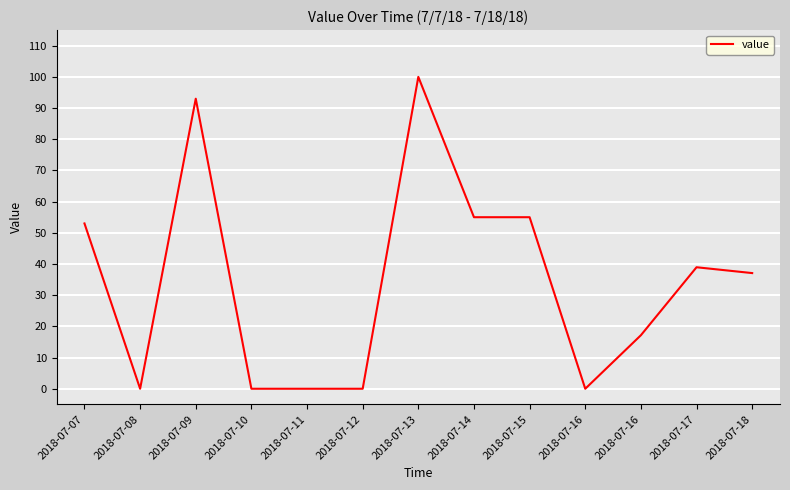

Is this an area chart (filled region under the line)?

No